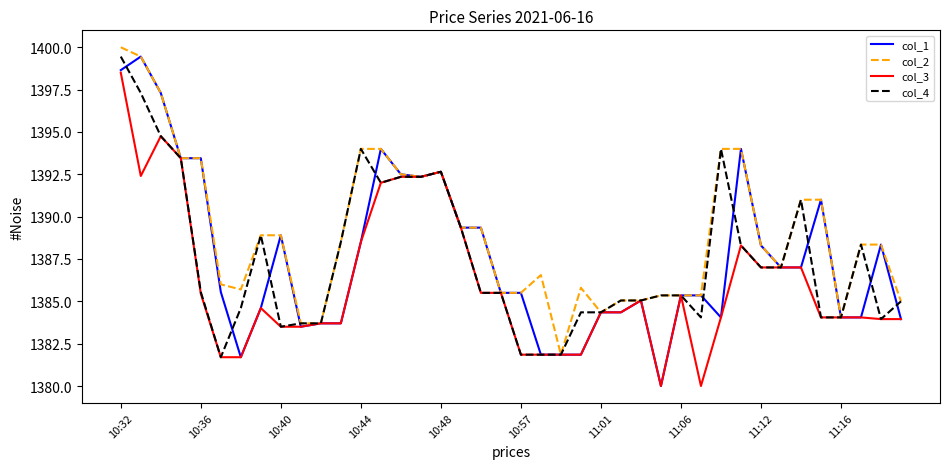

What is the highest value of the col_4 series?

1399.5